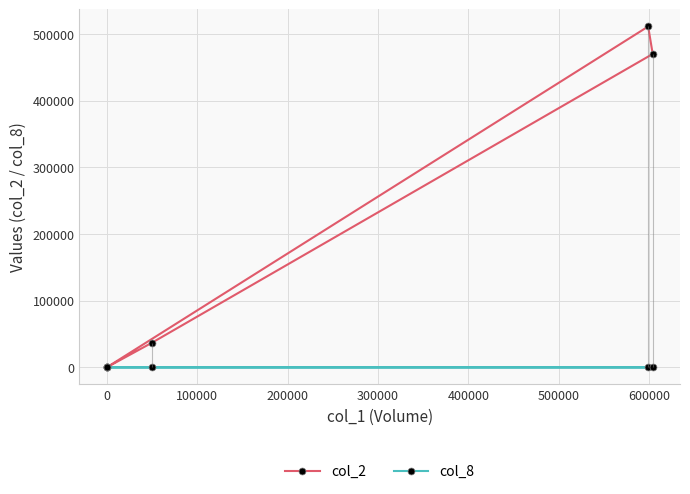

How many values in the col_8 series exceed 1?

2